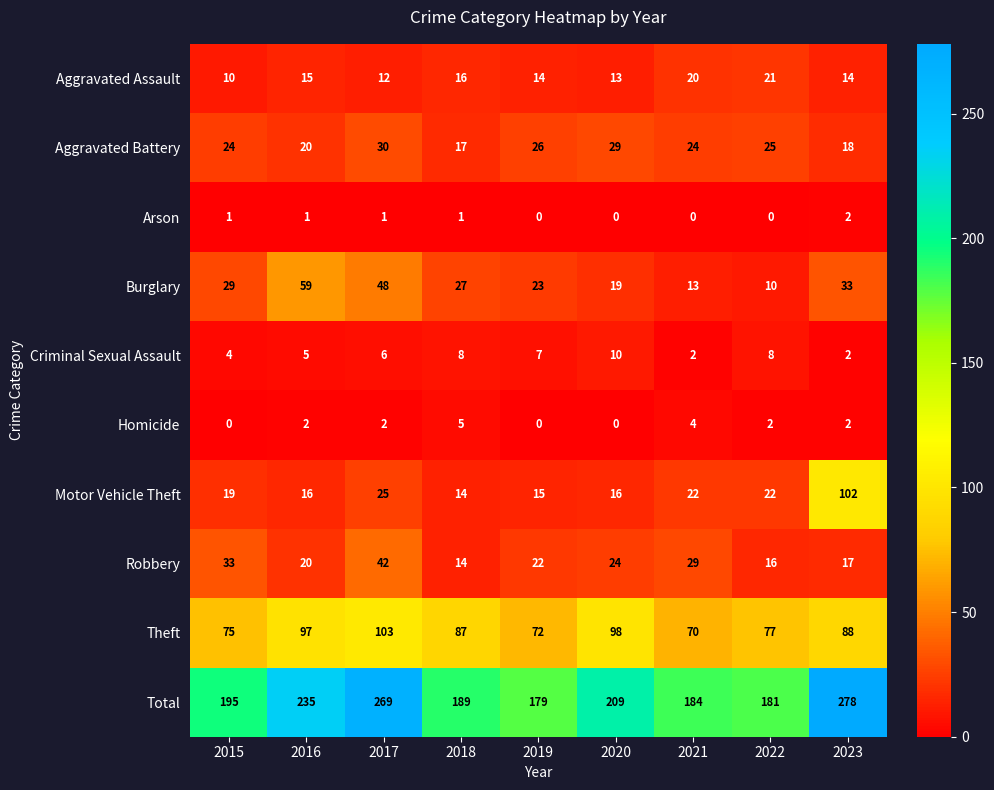

Is it true that Criminal Sexual Assault equals 7 at 2019?

True